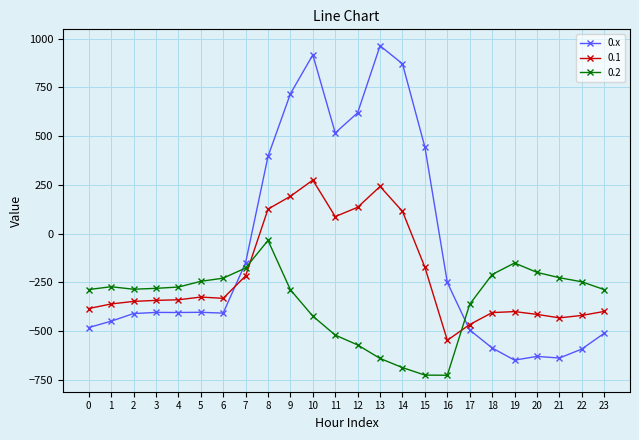

True or false: 0.1 and 0.2 cross at least once.

True